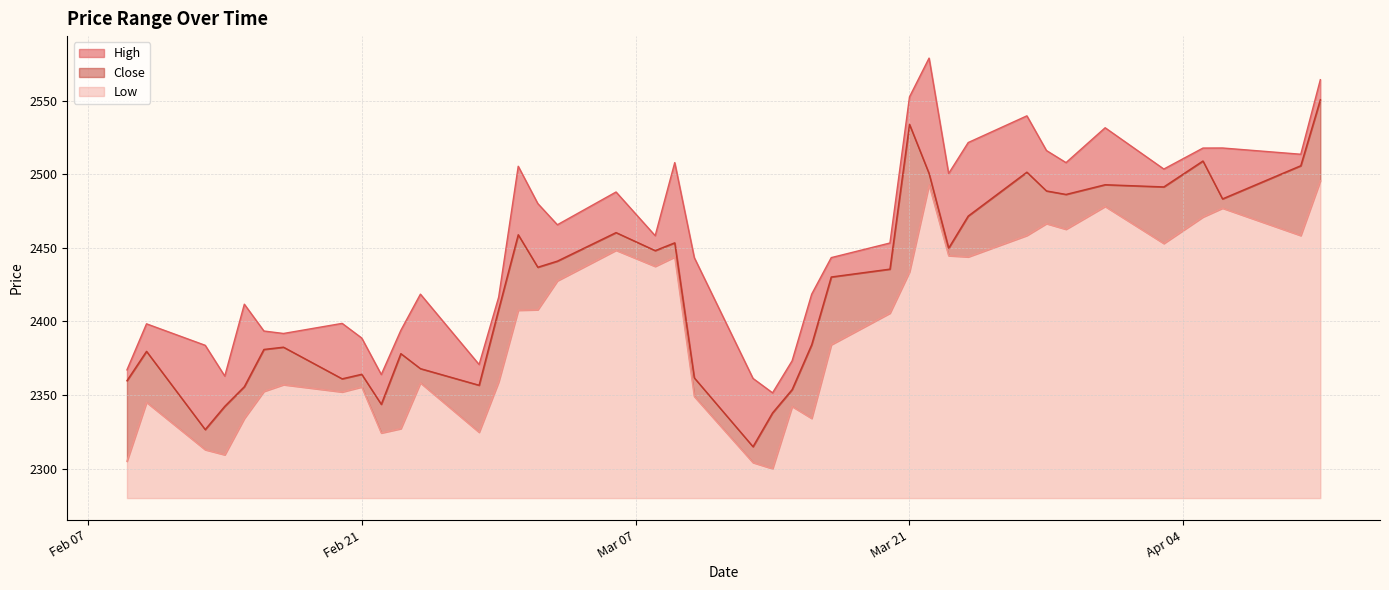

What is the difference between the maximum and minimum values in the Low series?

195.7